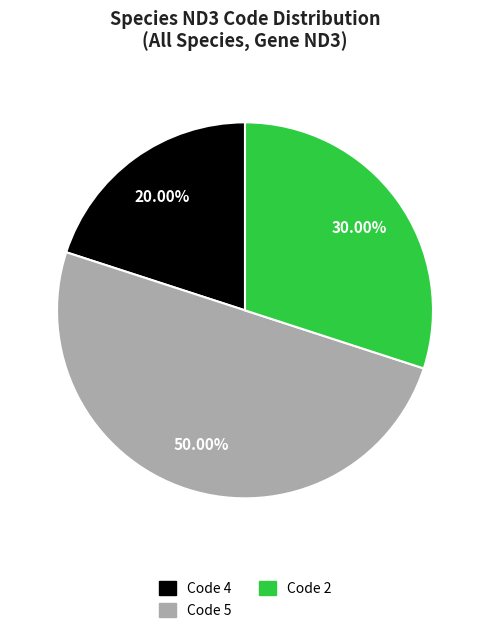

How many segments does this pie chart have?

3